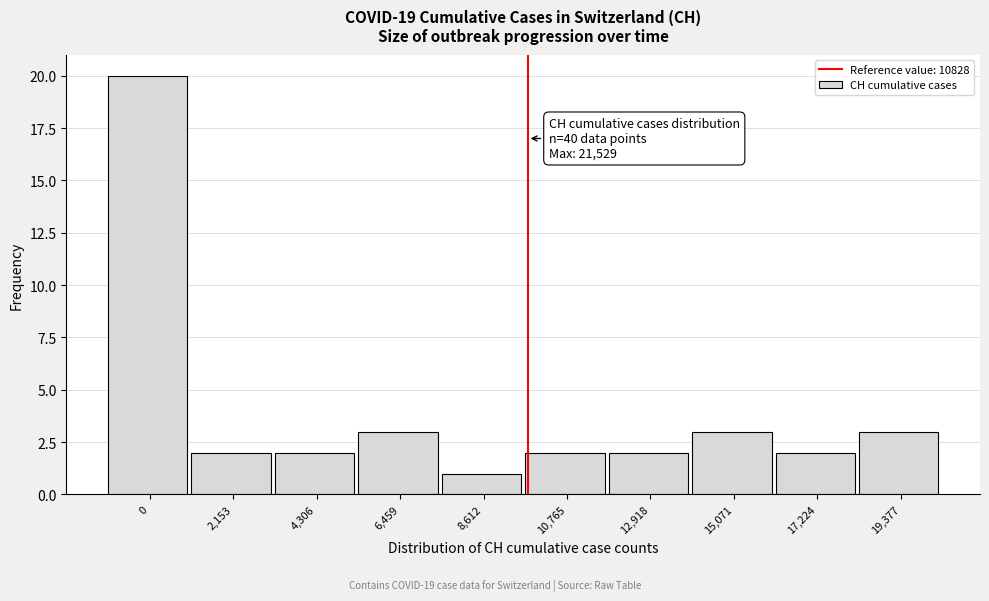

Reading right to left, what are all the values shown in this chart?

19,377=3	17,224=2	15,071=3	12,918=2	10,765=2	8,612=1	6,459=3	4,306=2	2,153=2	0=20